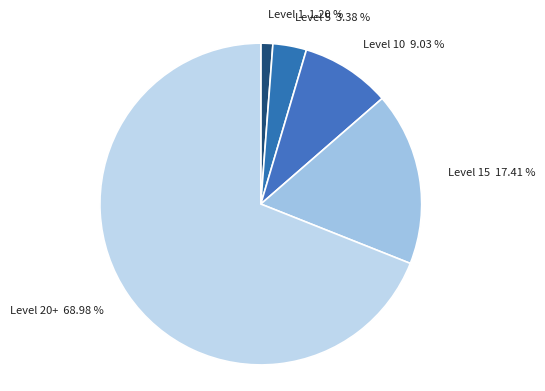

To the nearest percent, what is the difference between the largest and smallest slice percentages?

68%